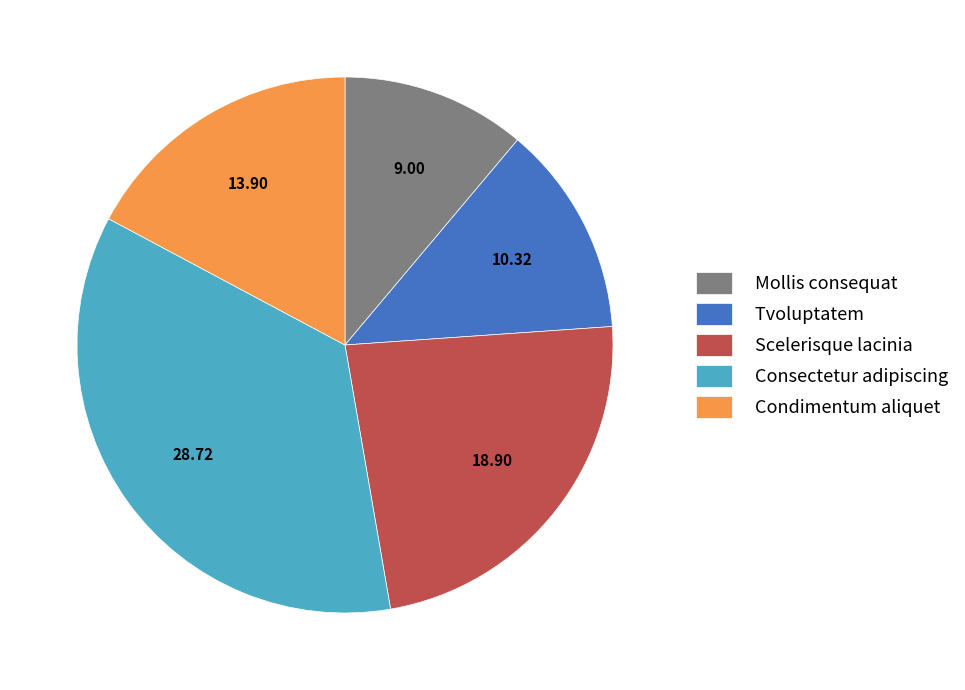

Do Condimentum aliquet and Tvoluptatem together represent more than half of the pie?

No